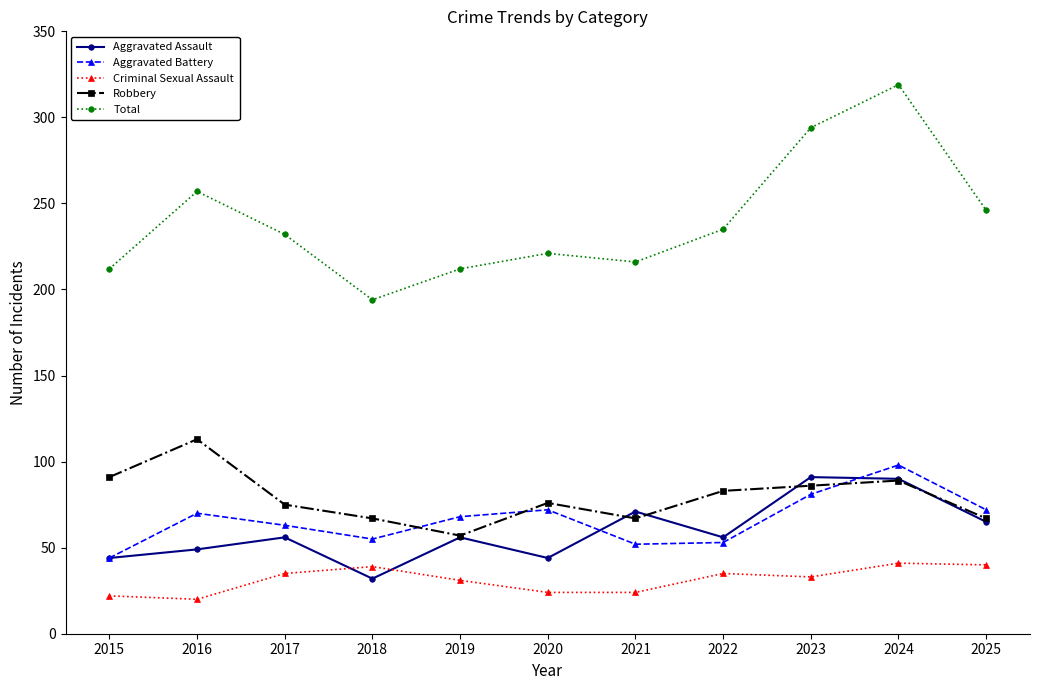

The Aggravated Assault series shows 119 at 2021. True or false?

False